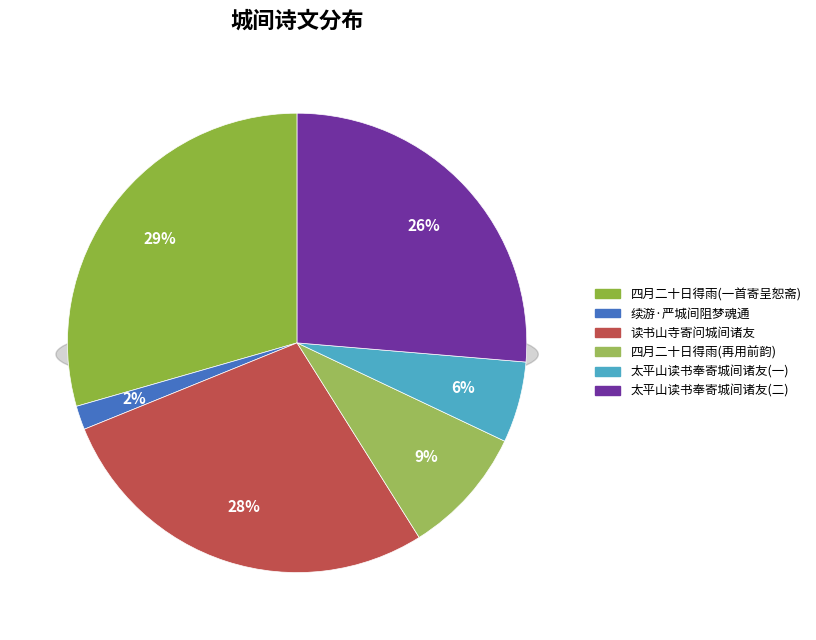

True or false: 四月二十日得雨方足闻城间一祷即应沾渥久矣此馀波所及也再用前韵一首寄呈恕斋 accounts for 35% of the total.

False